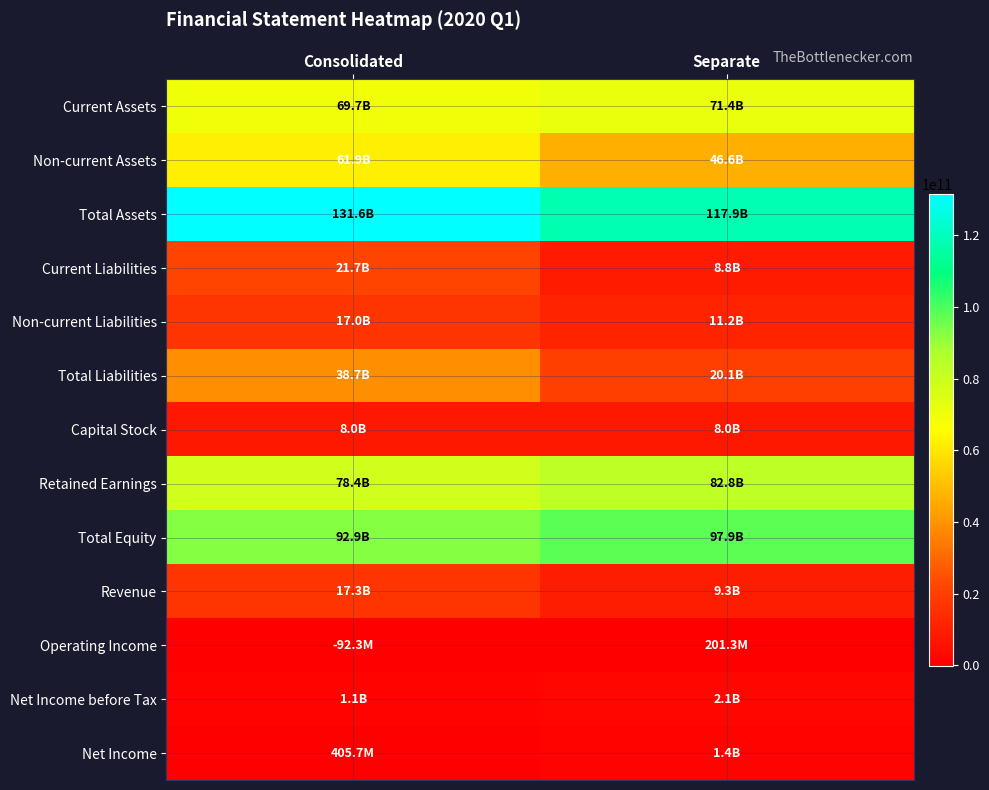

Reading left to right, extract all data points from this chart.

Current Assets: Consolidated=69729942853	Separate=71377130890
Non-current Assets: Consolidated=61857916485	Separate=46568102563
Total Assets: Consolidated=131587859338	Separate=117945233453
Current Liabilities: Consolidated=21690838406	Separate=8816624986
Non-current Liabilities: Consolidated=17015671928	Separate=11248086204
Total Liabilities: Consolidated=38706510334	Separate=20064711190
Capital Stock: Consolidated=8035645000	Separate=8035645000
Retained Earnings: Consolidated=78359931938	Separate=82849821804
Total Equity: Consolidated=92881349004	Separate=97880522263
Revenue: Consolidated=17275025101	Separate=9343325206
Operating Income: Consolidated=-92288719	Separate=201269154
Net Income before Tax: Consolidated=1147264216	Separate=2134172218
Net Income: Consolidated=405658113	Separate=1392566115